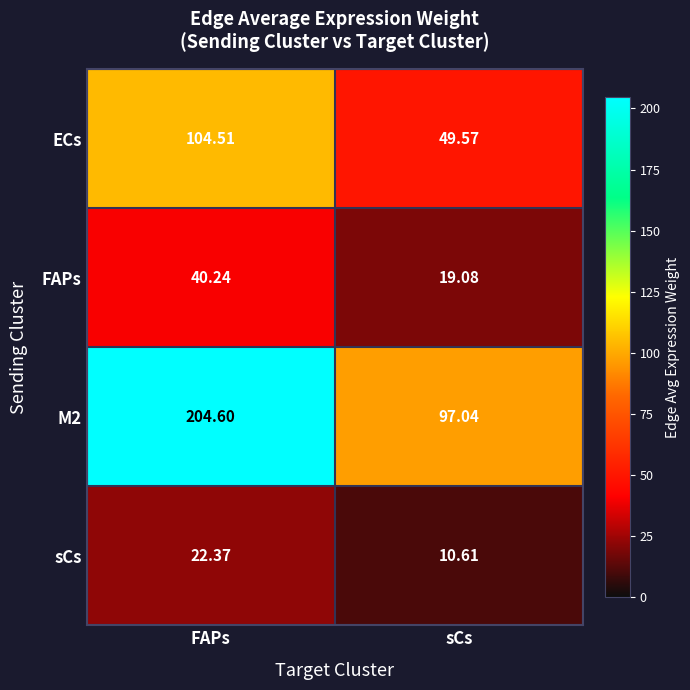

At which category is the sum across all series the highest?

FAPs